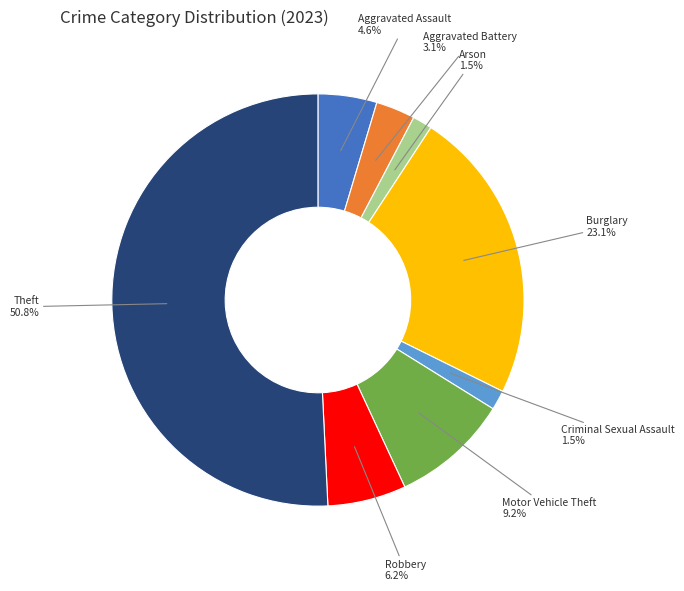

To the nearest percent, what is the difference between the largest and smallest slice percentages?

49%